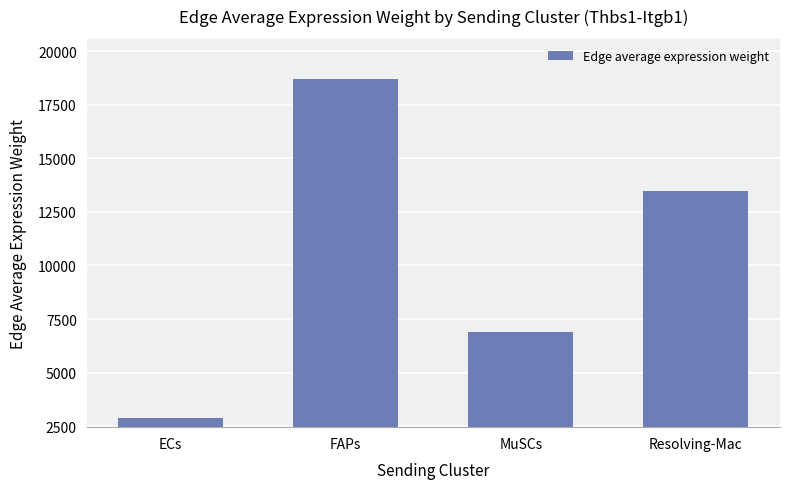

How many bars are there in total?

4